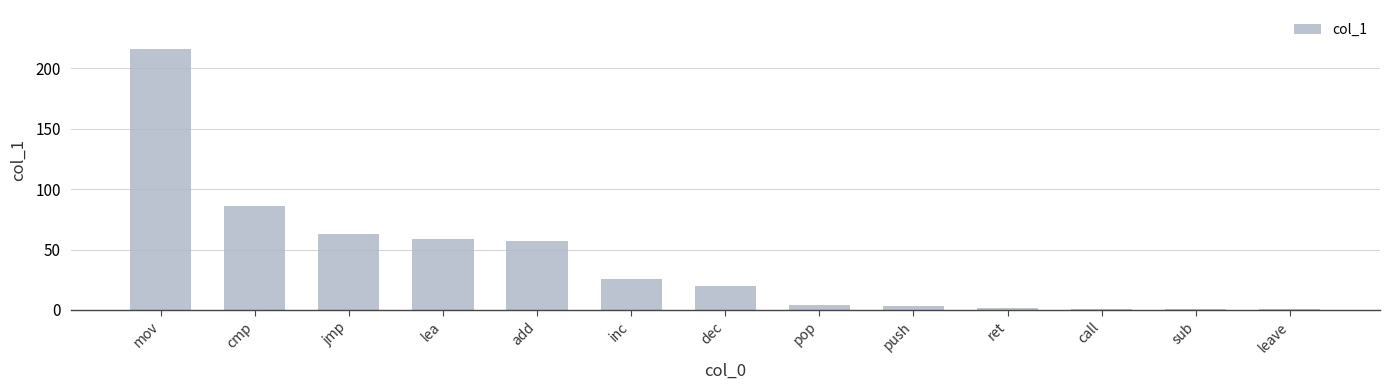

Reading right to left, what are all the values shown in this chart?

leave=1	sub=1	call=1	ret=2	push=3	pop=4	dec=20	inc=26	add=57	lea=59	jmp=63	cmp=86	mov=216